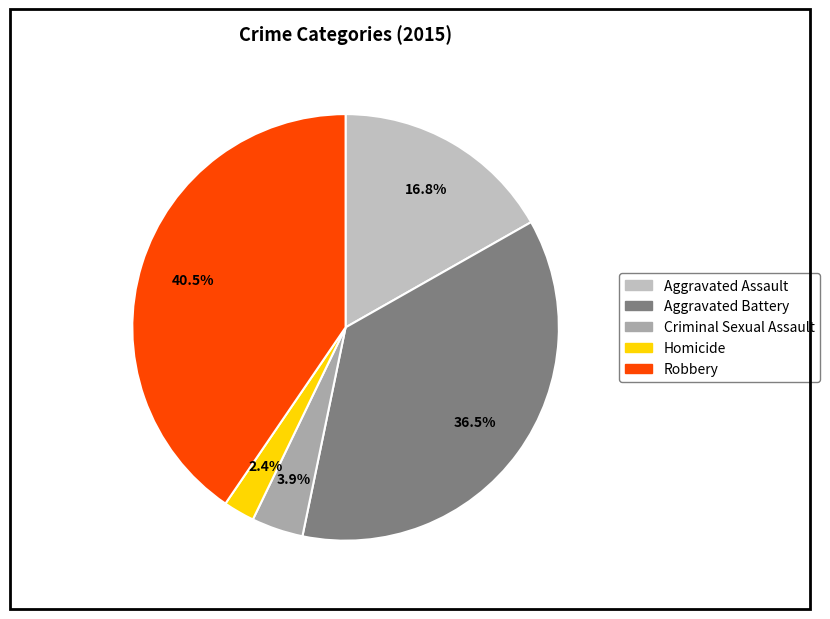

Is it true that Aggravated Assault is 3% of the pie?

False